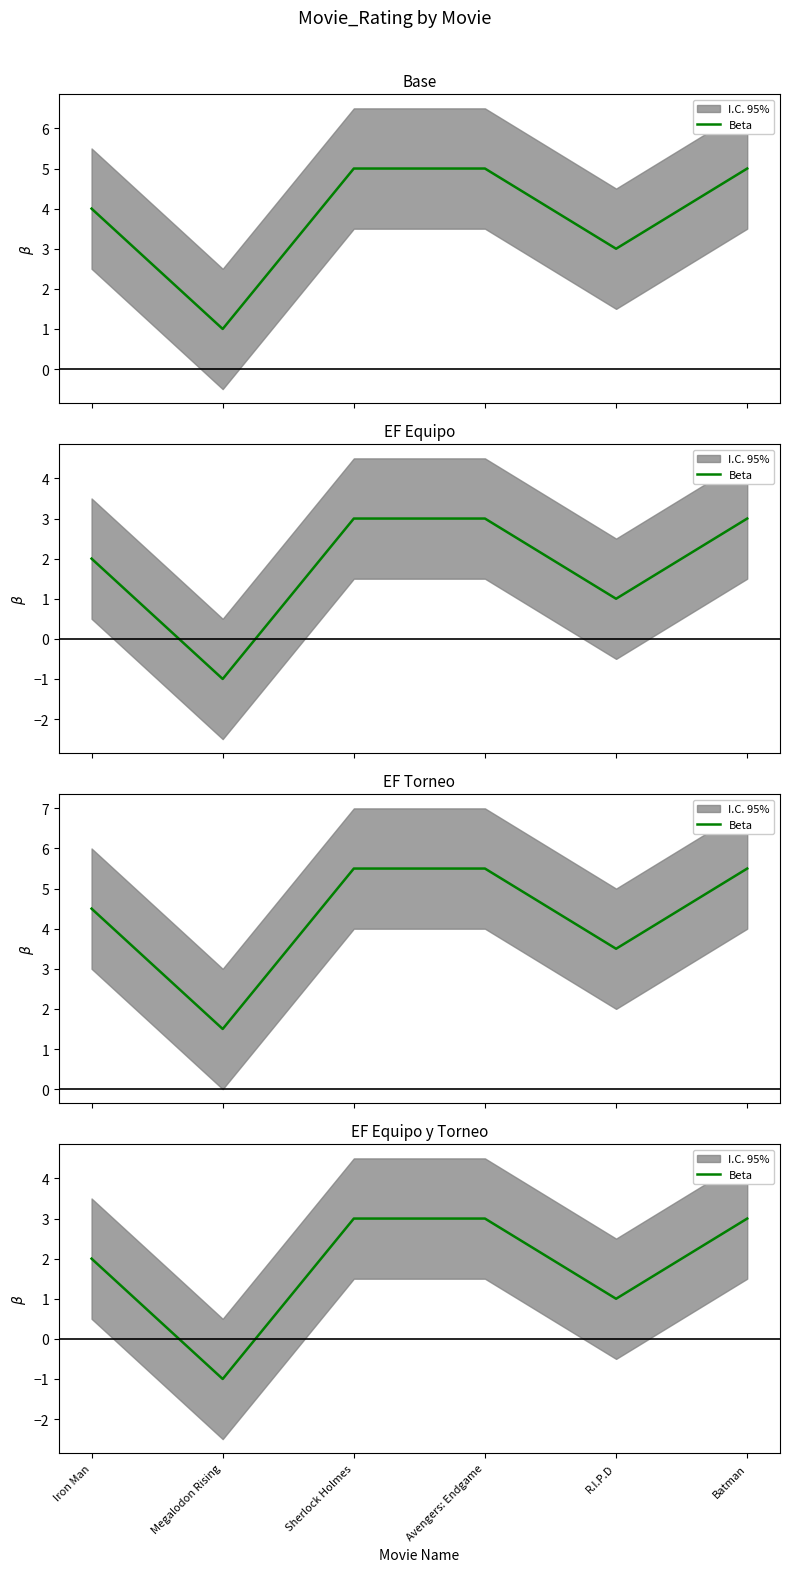

What position from the left is Batman?

6